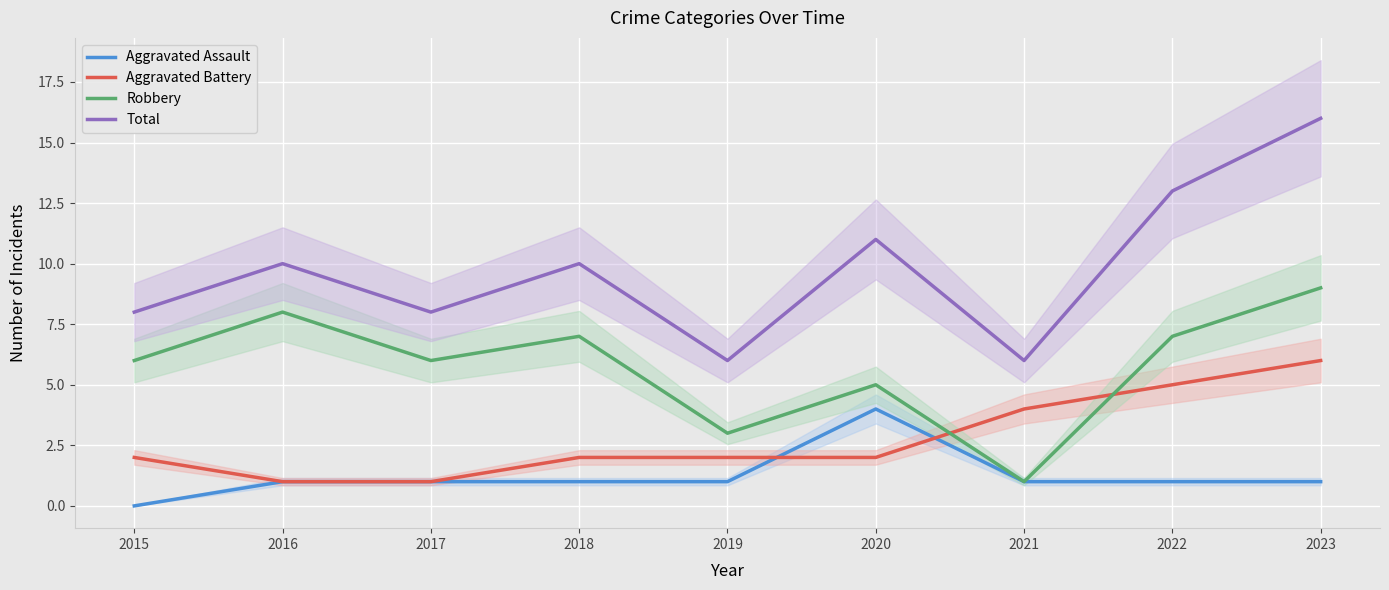

What are all the series names shown in the legend?

Aggravated Assault, Aggravated Battery, Robbery, Total